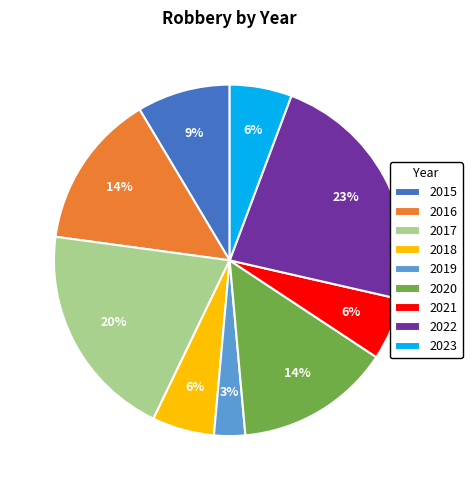

Is 2016 the majority of the pie?

No